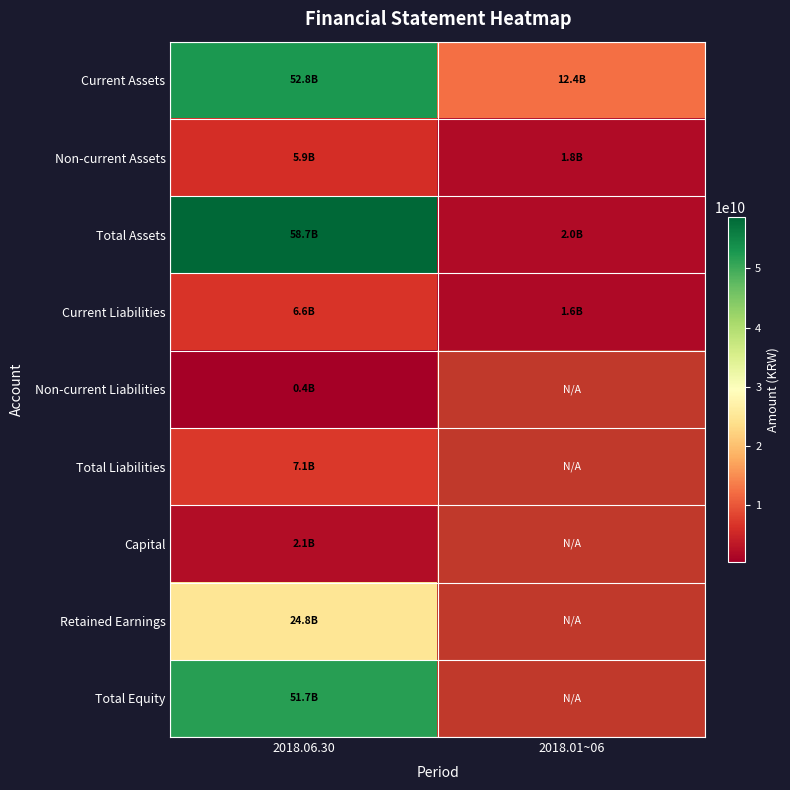

At how many categories does at least one series exceed 52300273328?

1